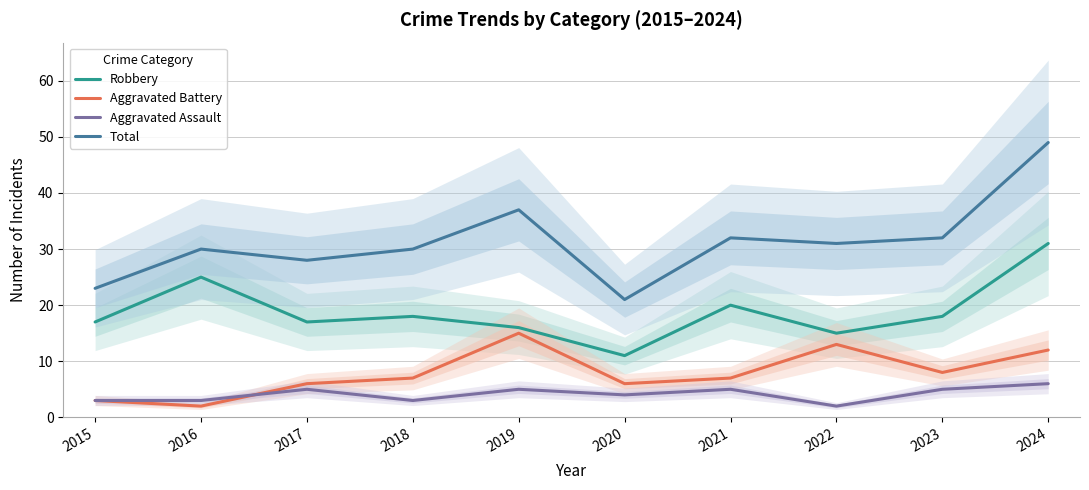

How many values in the Robbery series exceed 18?

3